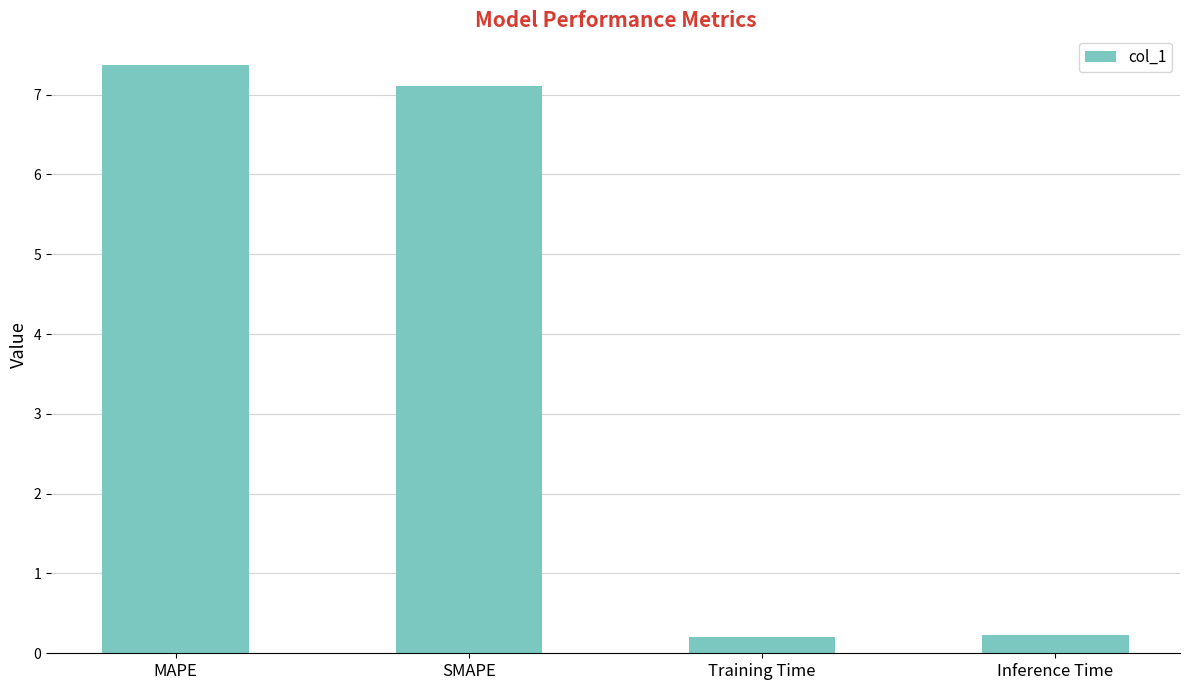

Which label corresponds to the largest value in the chart?

MAPE